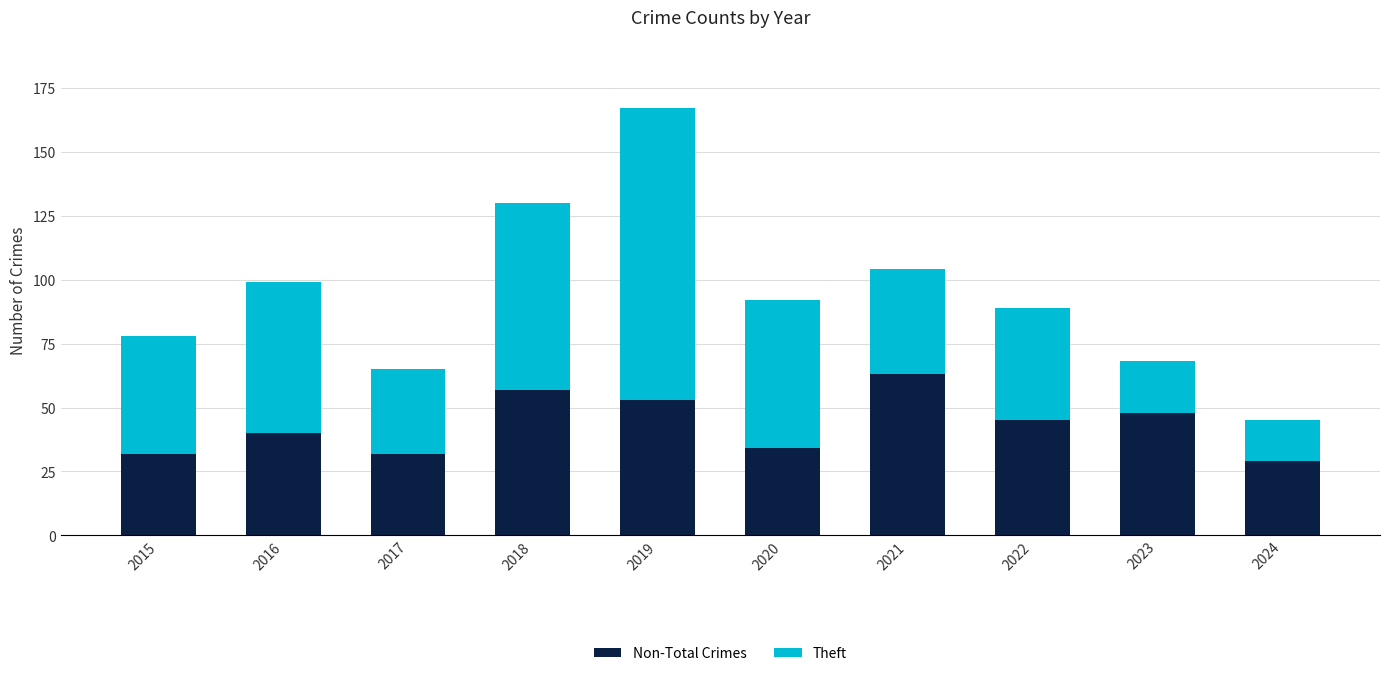

At which category is the sum across all series the highest?

2019